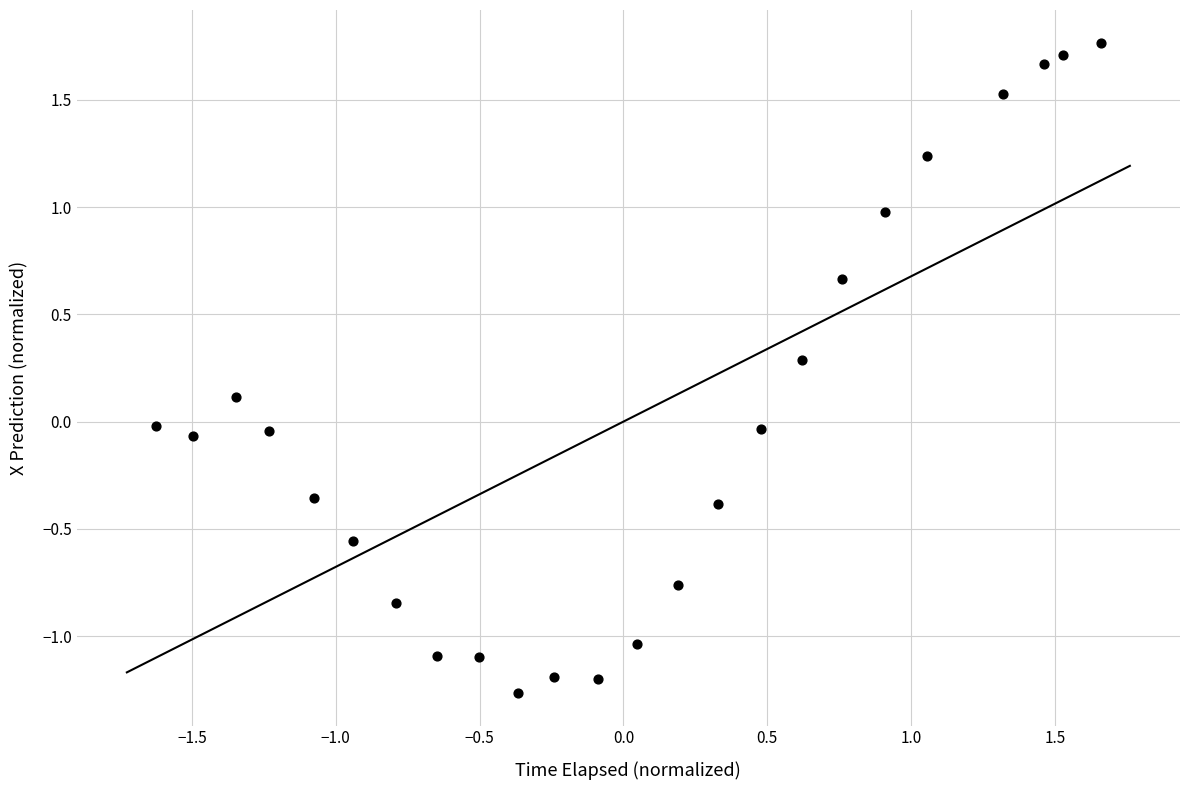

What is the range of Y values (max minus min)?

3.0